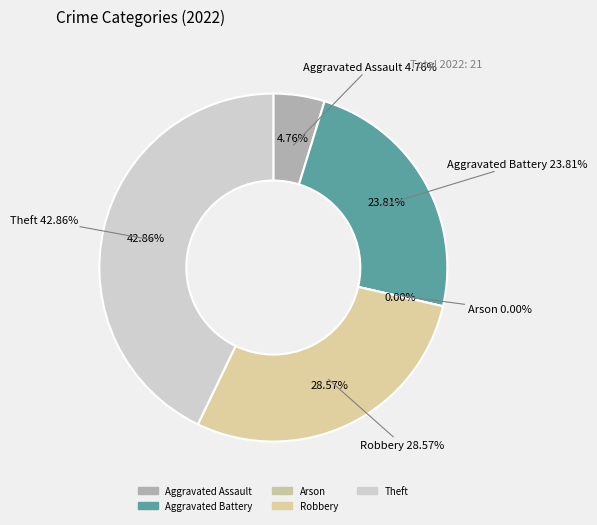

What is the change in value from Aggravated Assault to Aggravated Battery?

+4